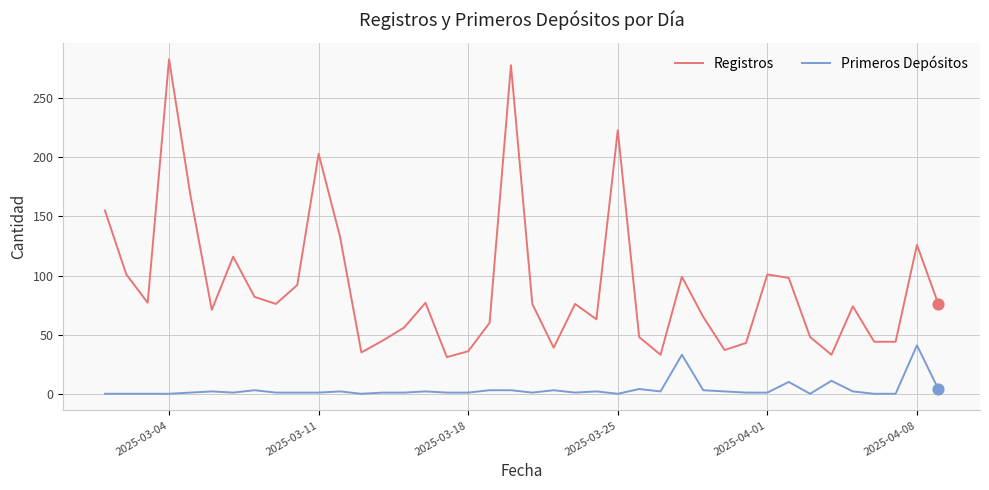

True or false: Primeros Depósitos and Registros cross at least once.

False